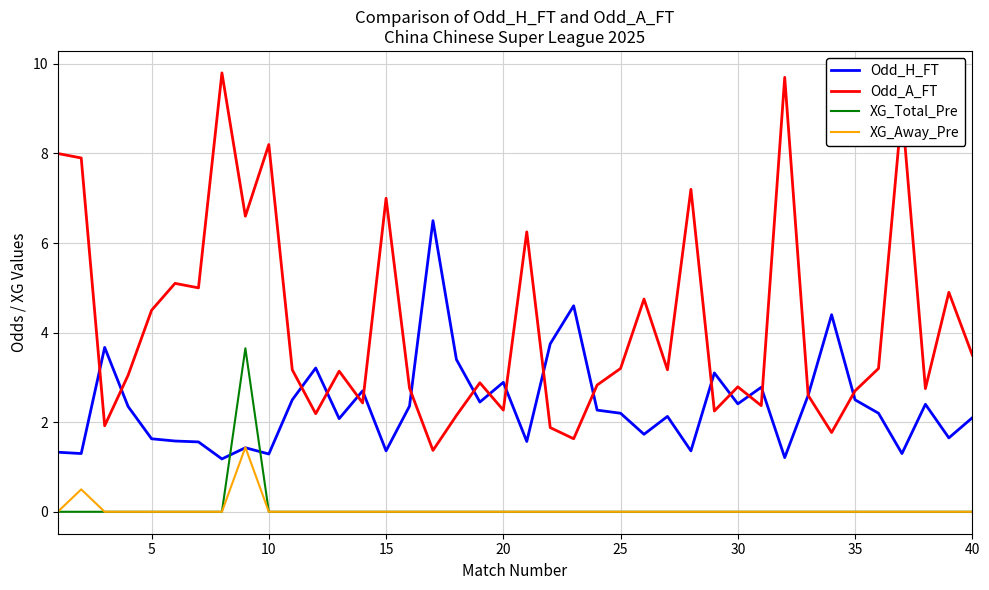

At how many categories does at least one series exceed 2?

40